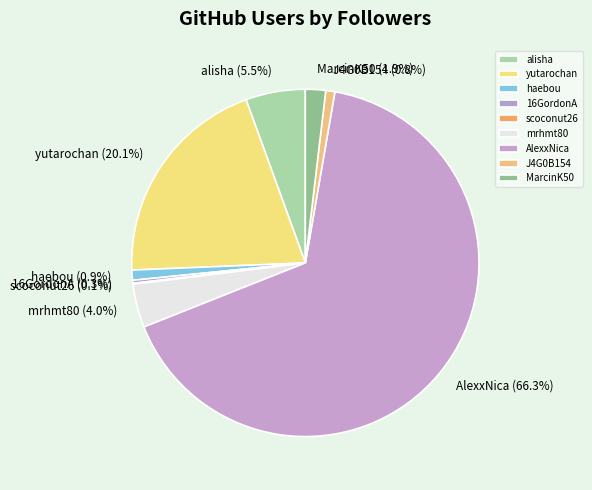

What portion of the pie excludes alisha?

94.5%